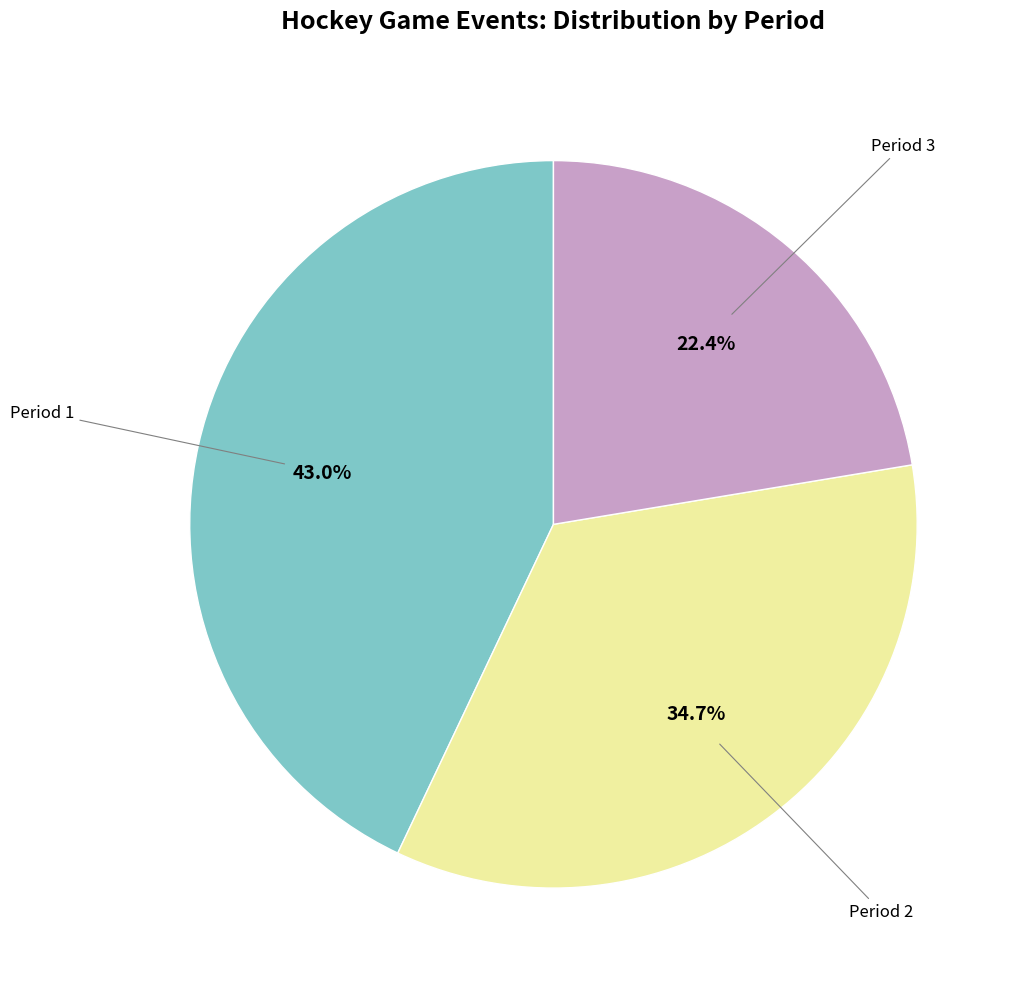

Does any single category account for the majority?

No